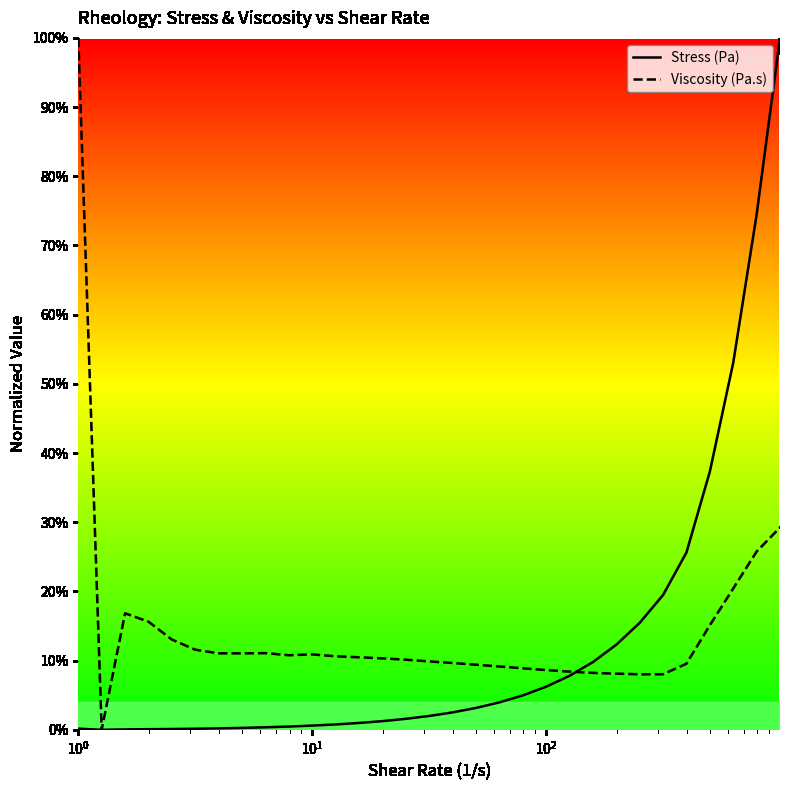

What are all the series names shown in the legend?

Stress (Pa), Viscosity (Pa.s)